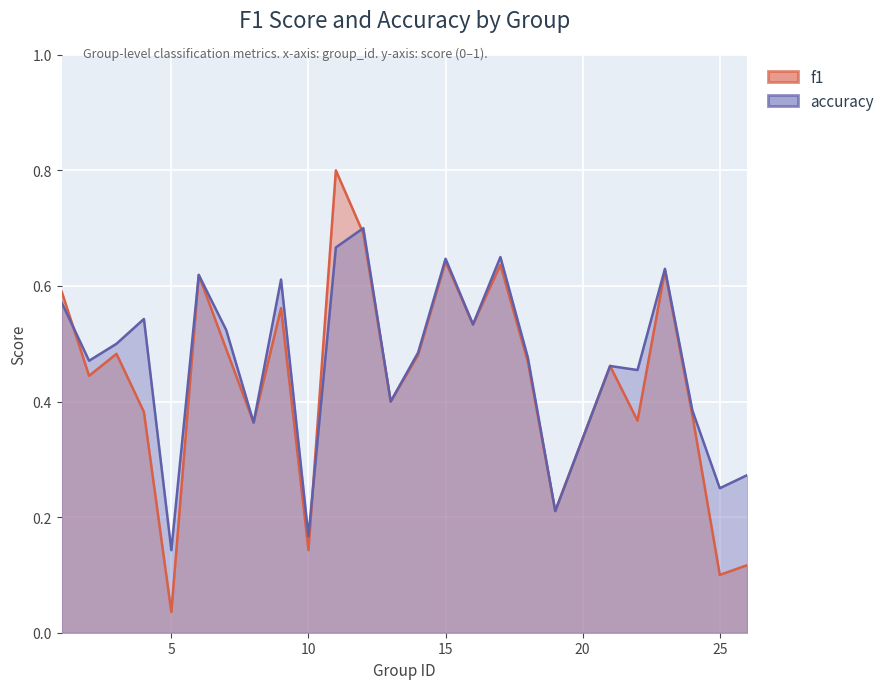

What is the value of the f1 point at the 3rd from the left?

0.5